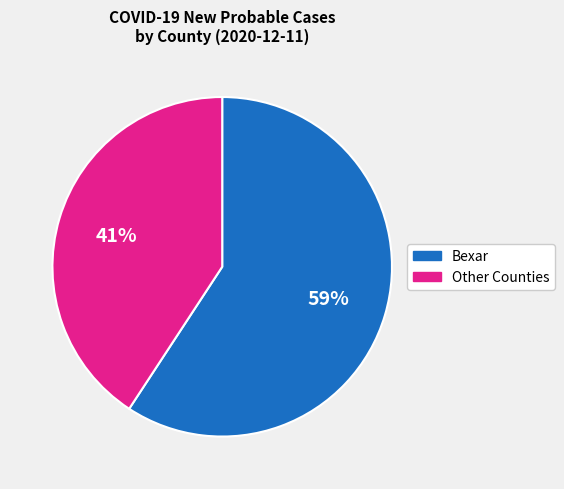

Which has a higher value, Other Counties or Bexar?

Bexar